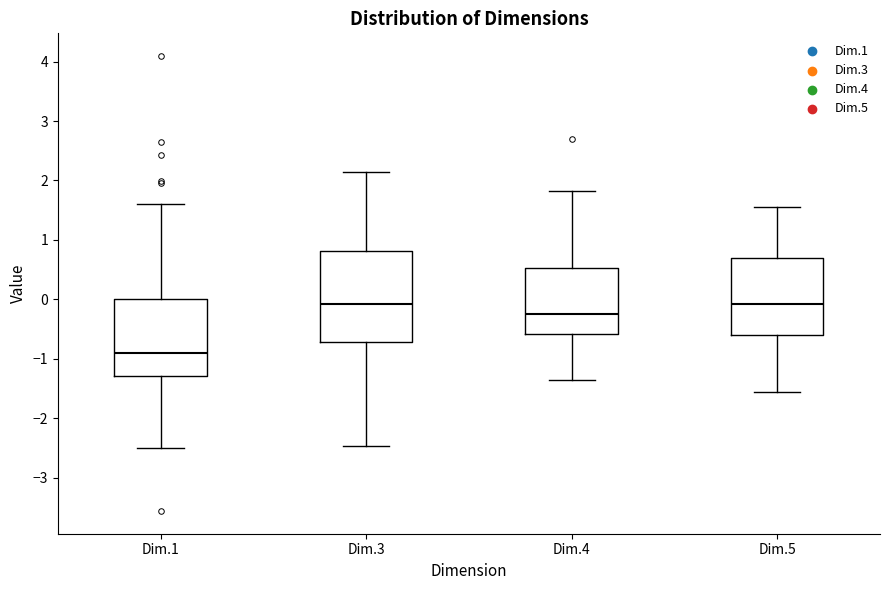

Reading left to right, transcribe this box plot: for each box, give where its median line is, the range the box spans, and where its two whiskers end, as read against the y-axis. The values are not printed on the chart, so give them approximately, as read against the axis.

Dim.1: median -0.9, box -1.3 to 0.0, whiskers -2.5 to 1.6
Dim.3: median -0.1, box -0.7 to 0.8, whiskers -2.5 to 2.1
Dim.4: median -0.2, box -0.6 to 0.5, whiskers -1.4 to 1.8
Dim.5: median -0.1, box -0.6 to 0.7, whiskers -1.6 to 1.6